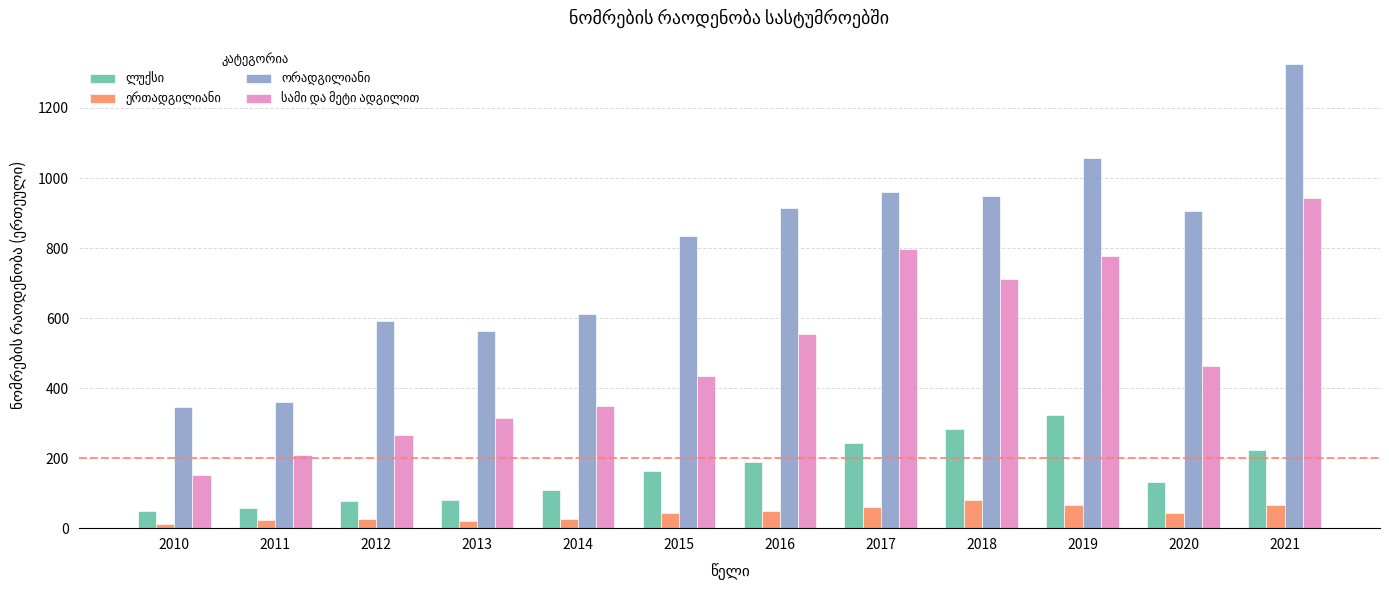

What is the spread (max minus min) of values at 2017?

900